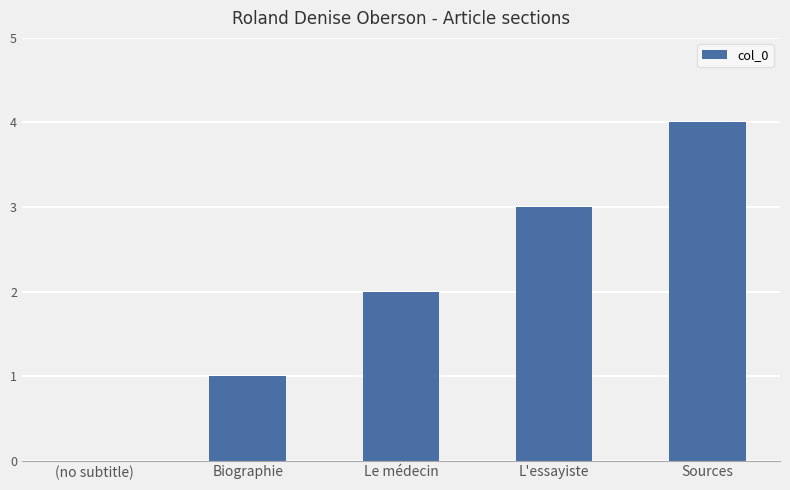

At which category does the chart reach its peak across all series?

Sources